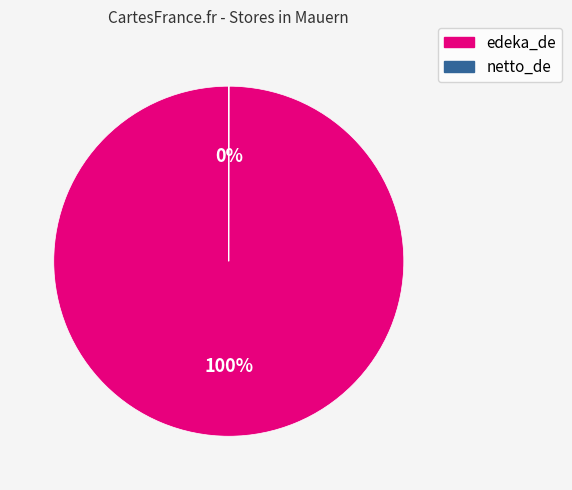

What is the largest slice in the pie chart?

edeka_de